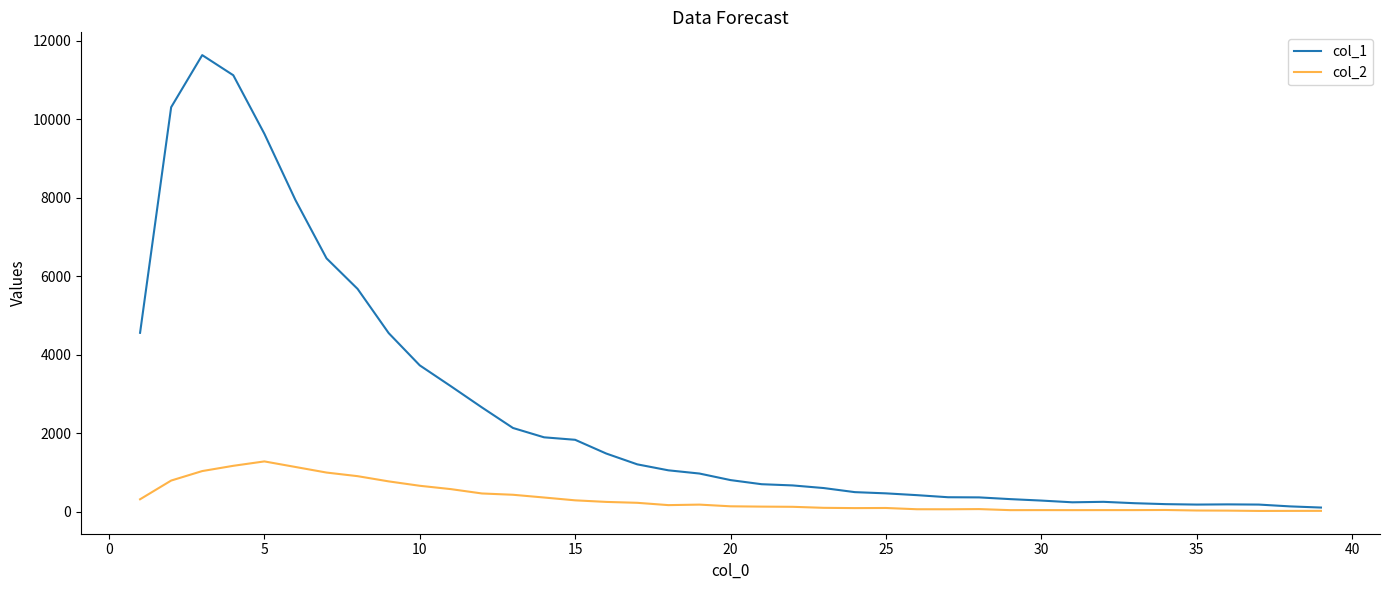

Which series has the largest total across all categories?

col_1